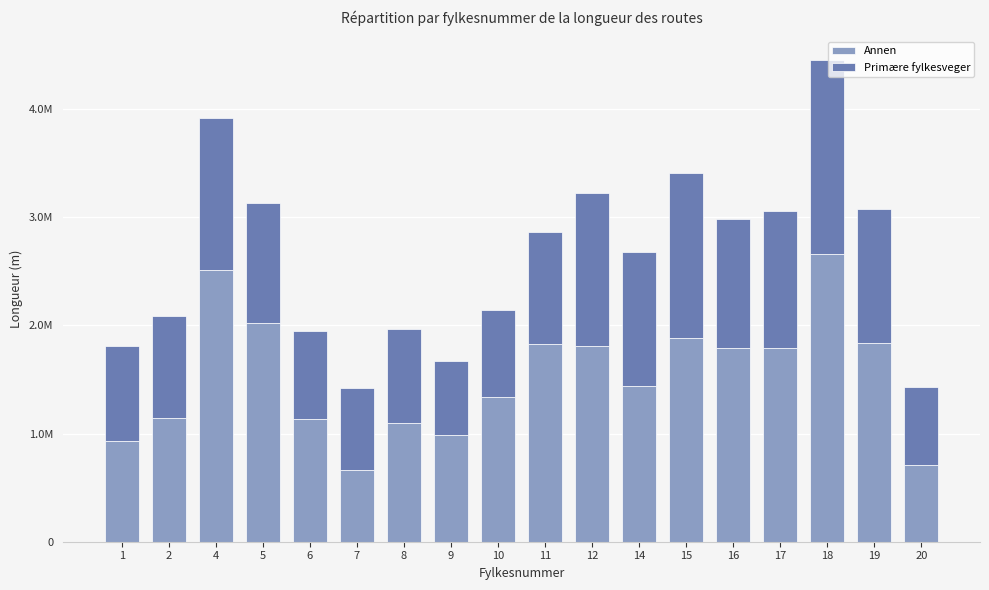

At which label is Annen closest to 1659246?

16